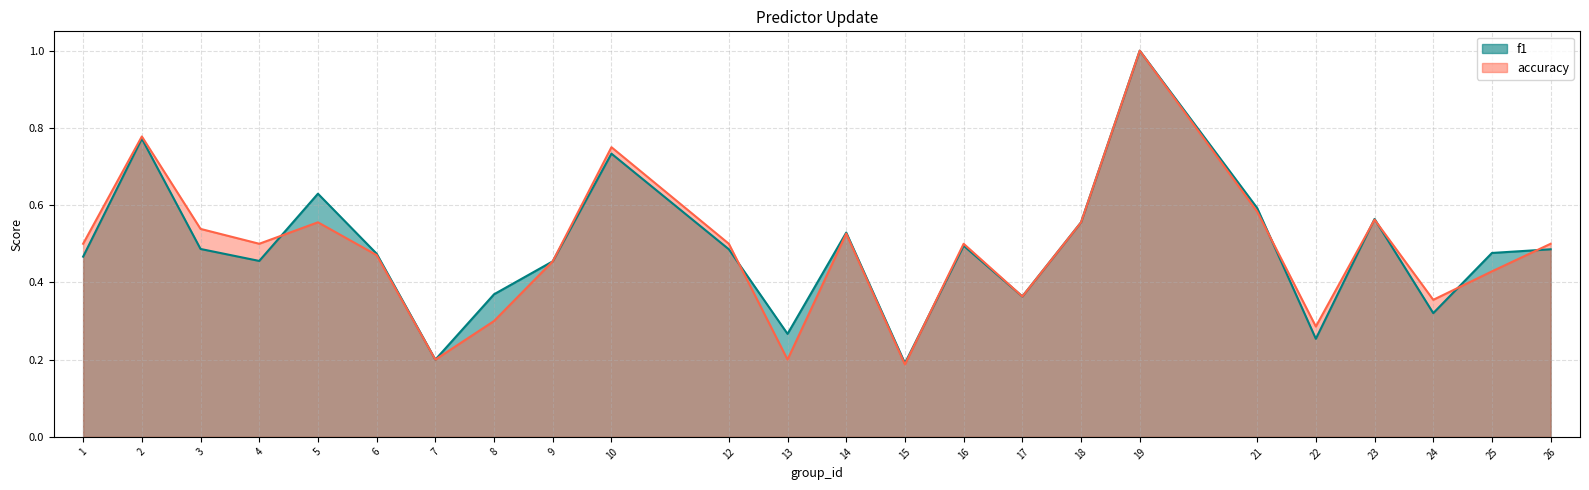

Does the chart have visible grid lines?

Yes